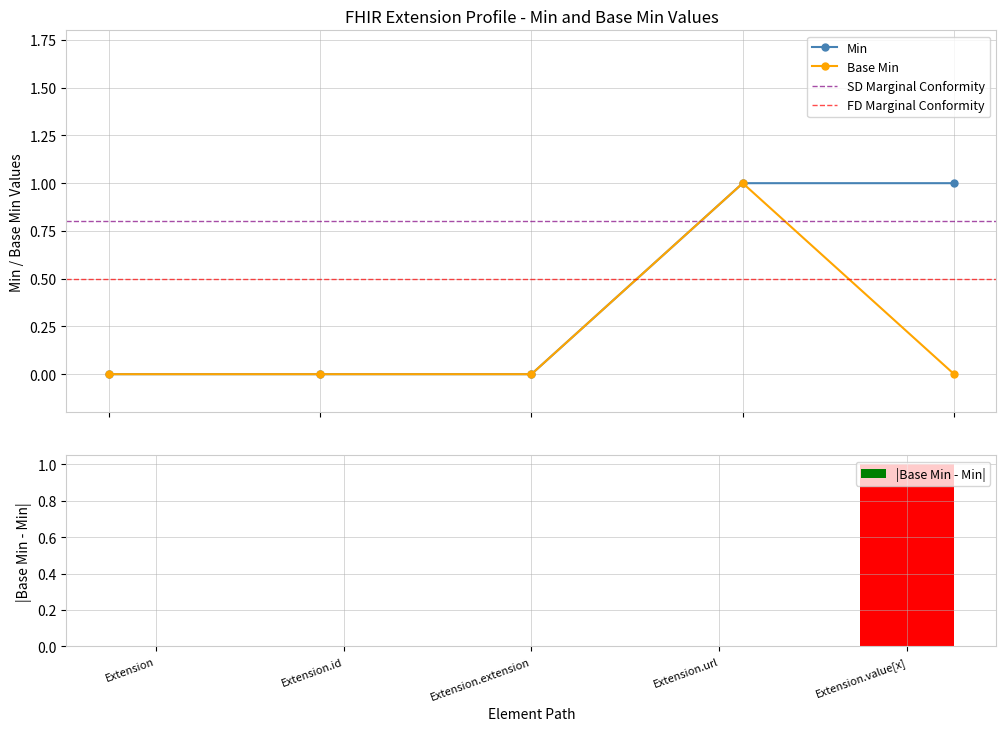

List the series in order of their overall mean, highest first.

Min, Base Min